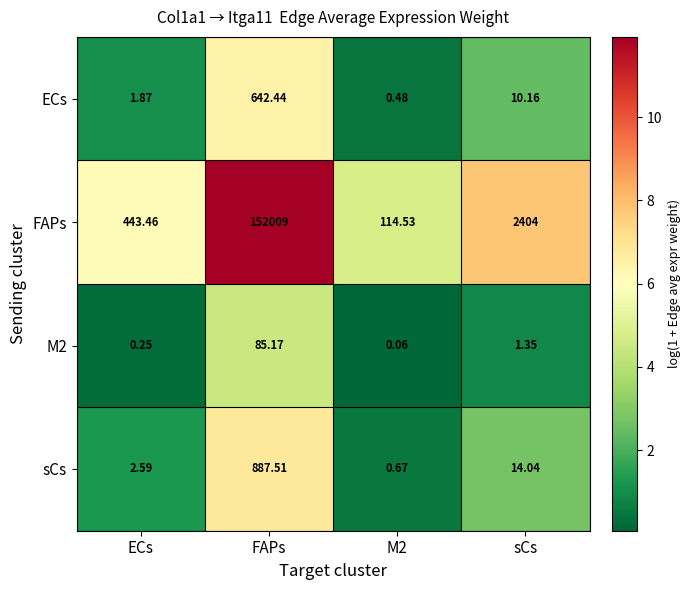

At which label is ECs closest to 321?

sCs